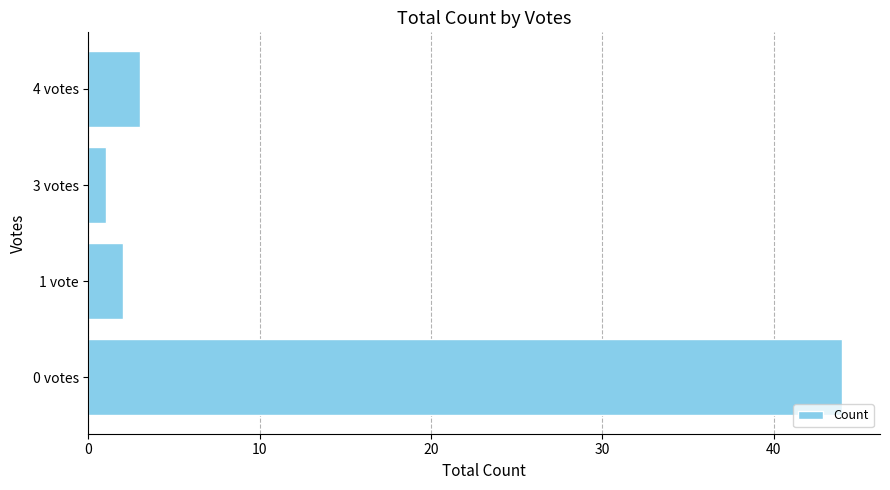

Reading bottom to top, what are all the values shown in this chart?

0 votes=44	1 vote=2	3 votes=1	4 votes=3